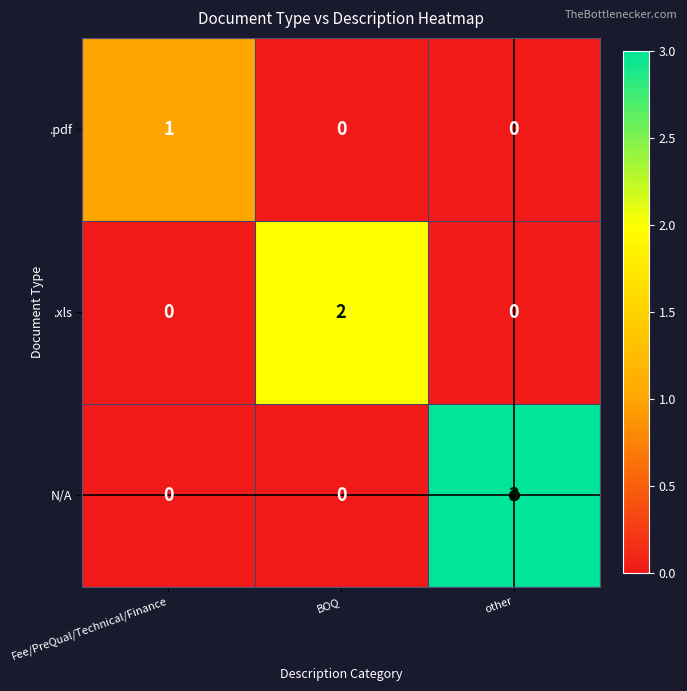

Read the N/A value at other.

3